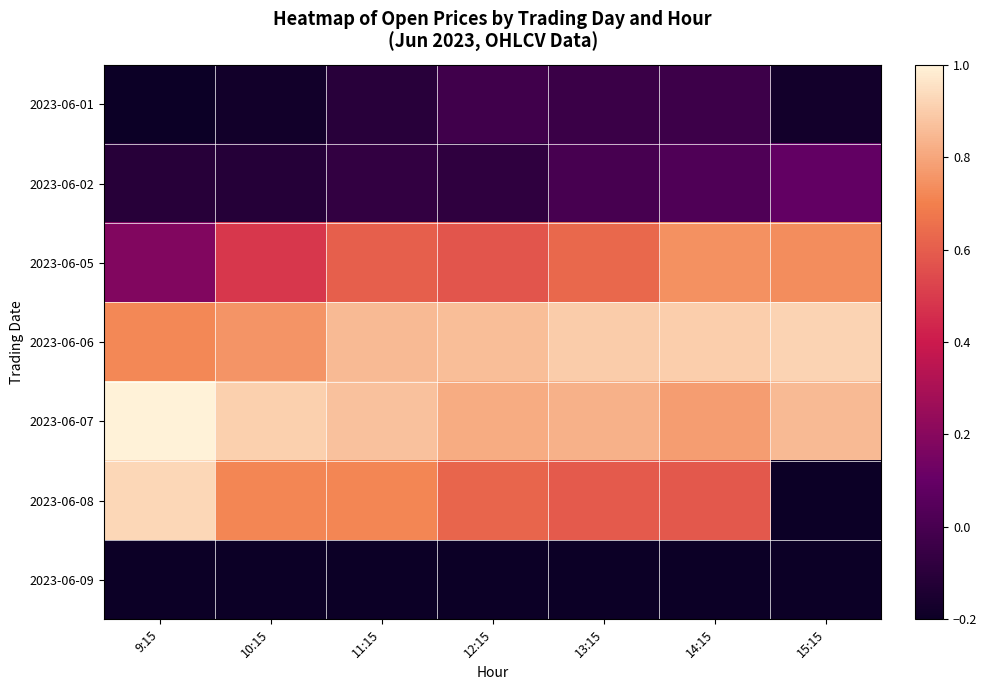

At how many categories does at least one series exceed 0?

7